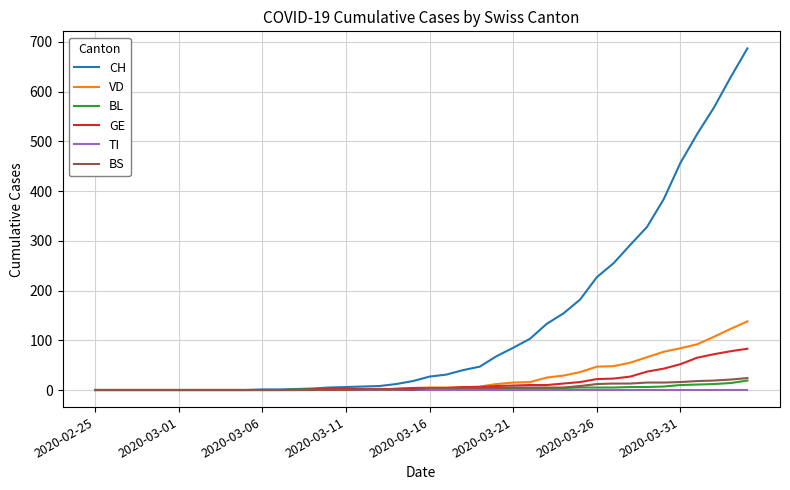

Which series has the largest range (max minus min)?

CH